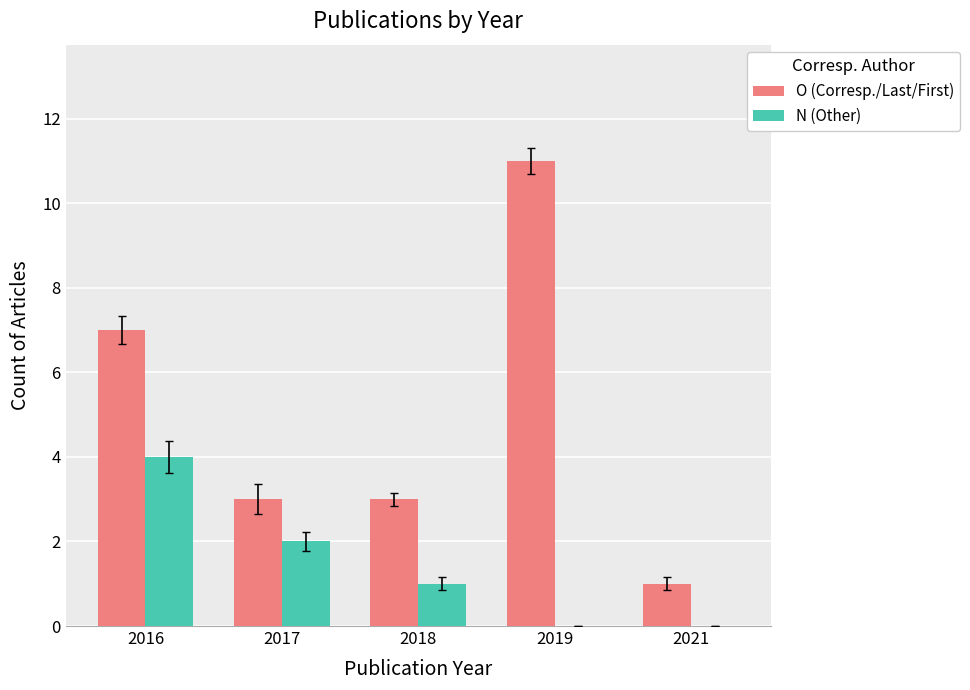

True or false: N (Other) has a value of 2 at 2016.

False